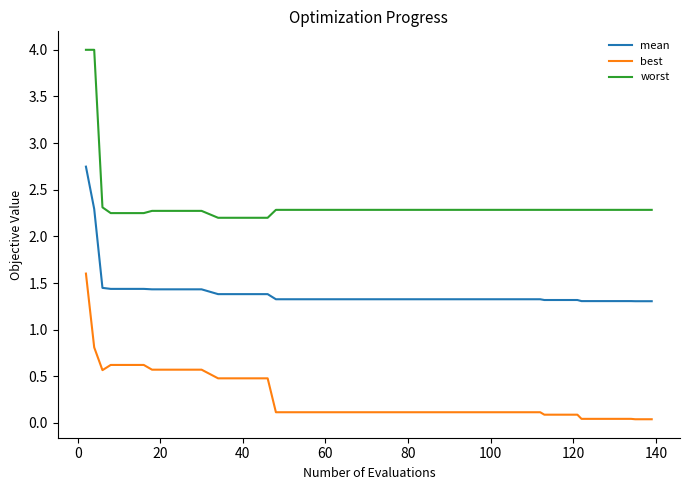

What is the greatest value displayed?

4.0